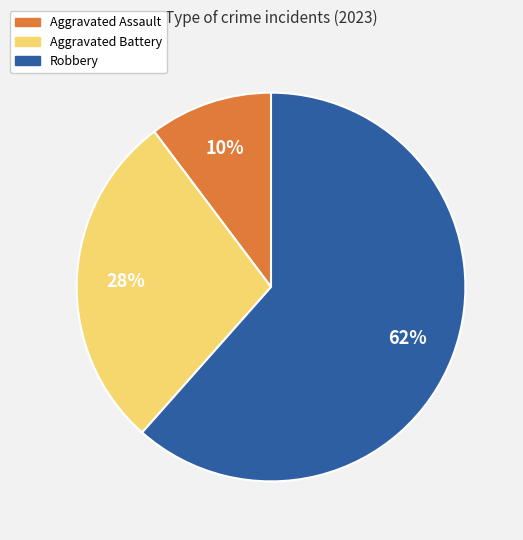

Approximately how many times larger is the value at Aggravated Battery compared to Robbery?

0.5